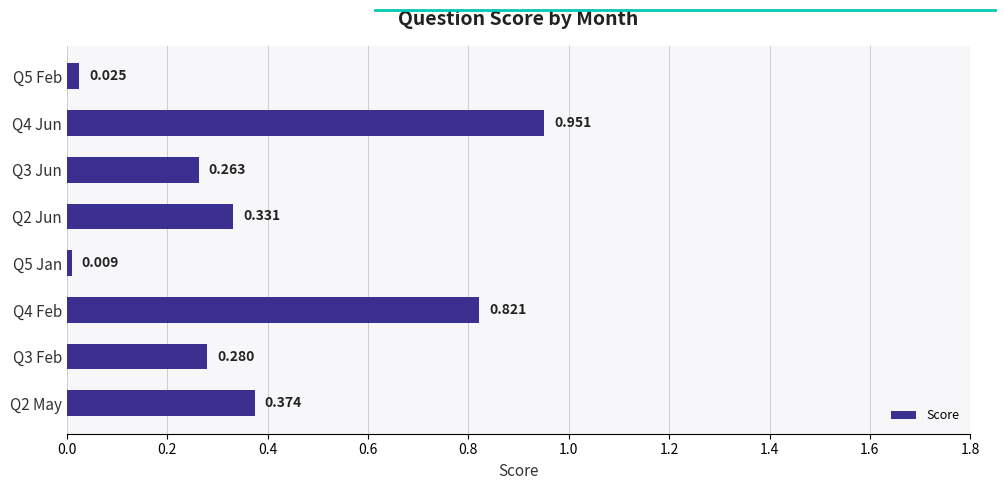

What is the greatest value displayed?

1.0